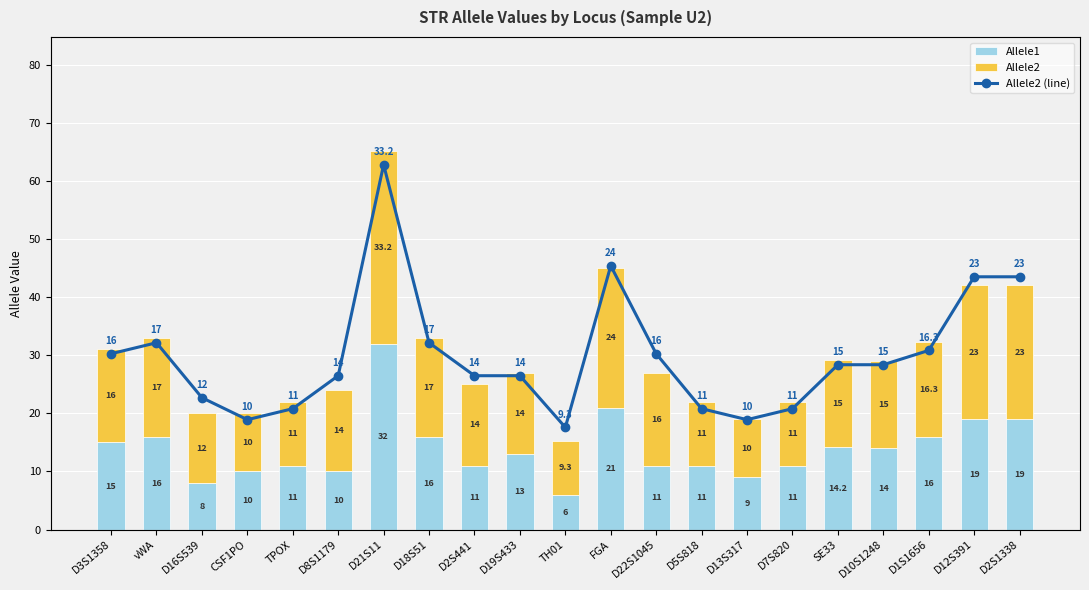

How many series are shown in this chart?

3